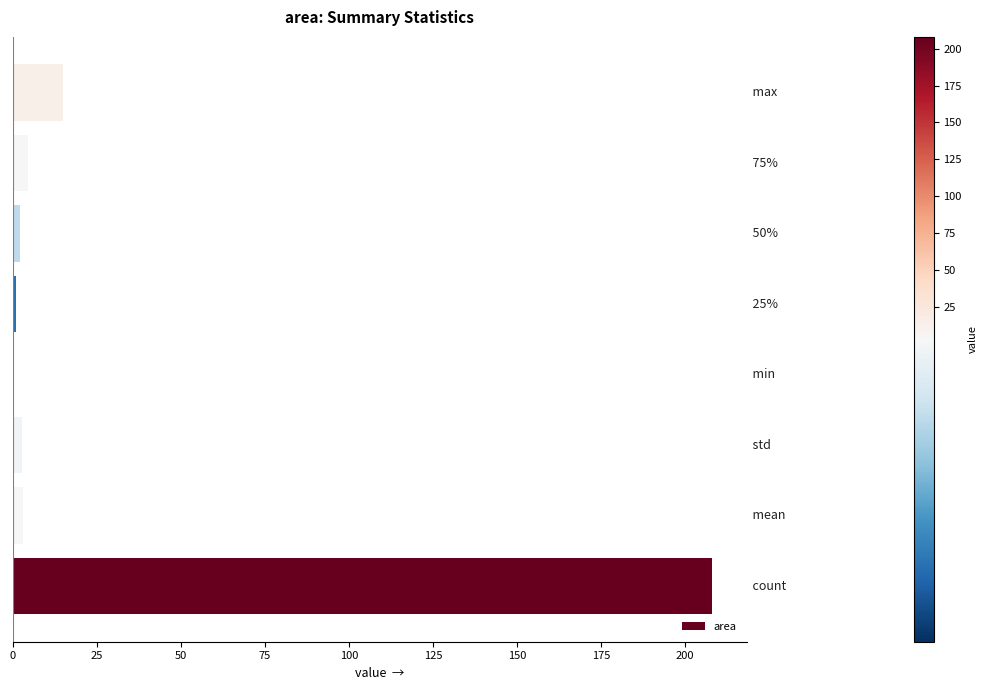

What is the sum of all values?

236.0